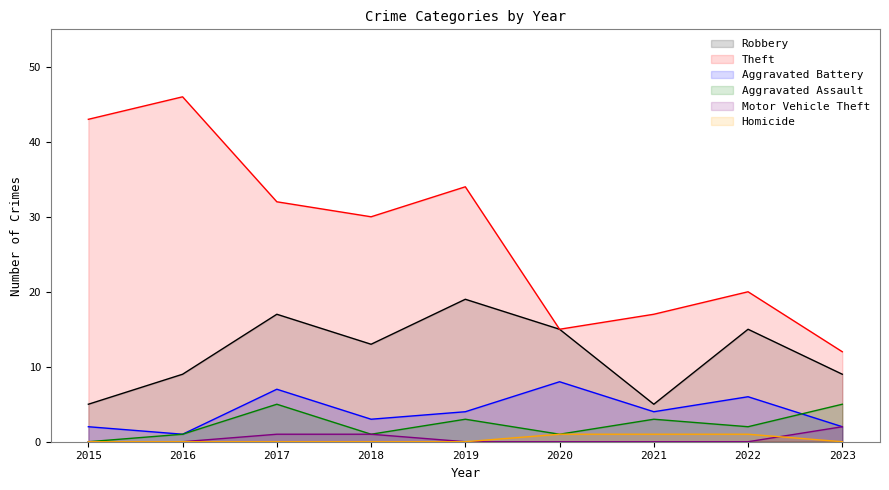

True or false: Robbery has more than 0 points higher than both neighbors.

True